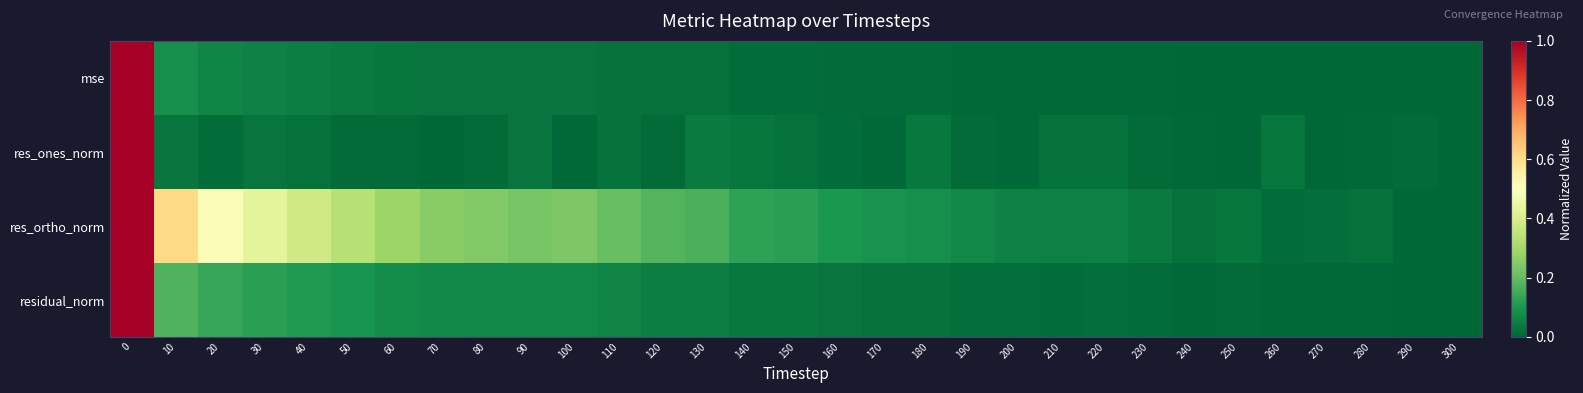

At 240, list the series in order from smallest to largest.

mse, residual_norm, res_ones_norm, res_ortho_norm